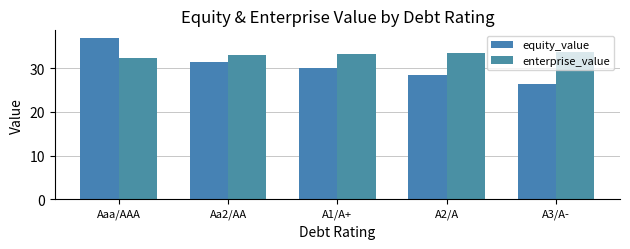

How many bars are there in total?

10